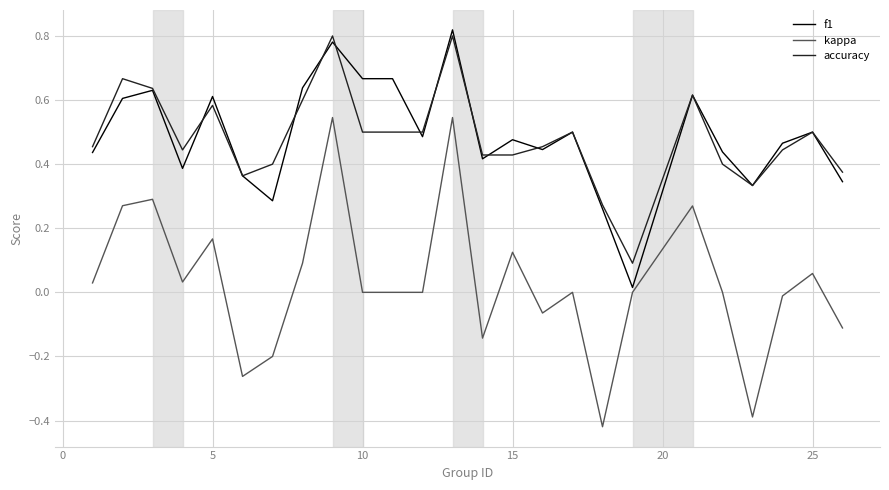

Which series has the largest range (max minus min)?

kappa